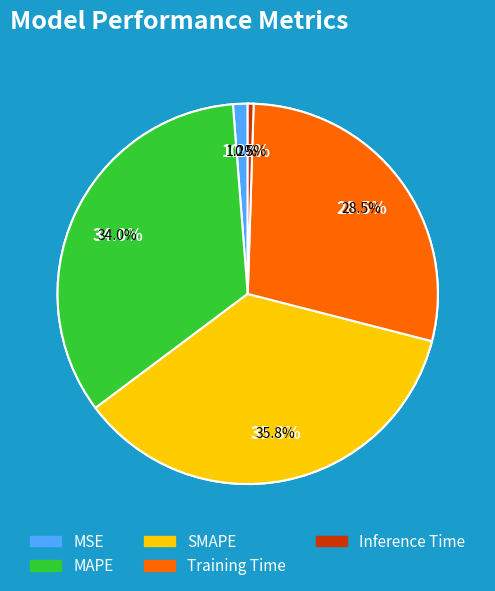

Which slice is the largest?

SMAPE